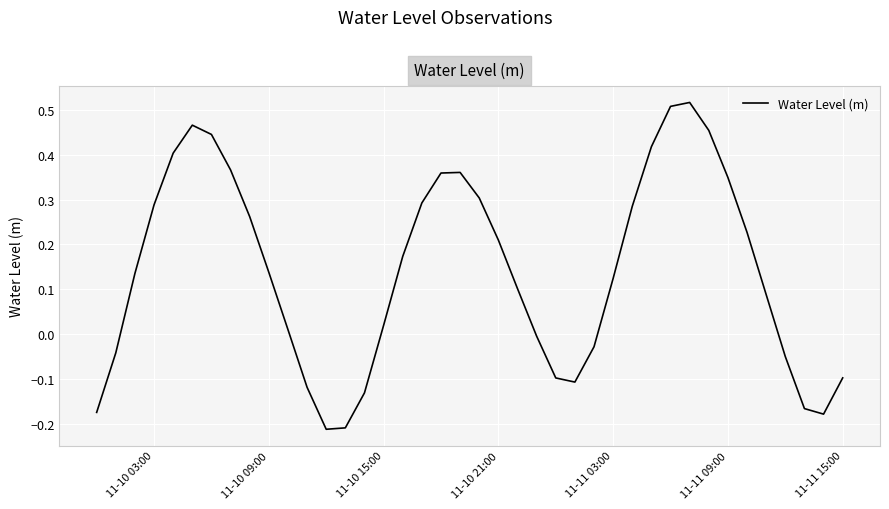

What is the difference between the maximum and minimum values?

0.7